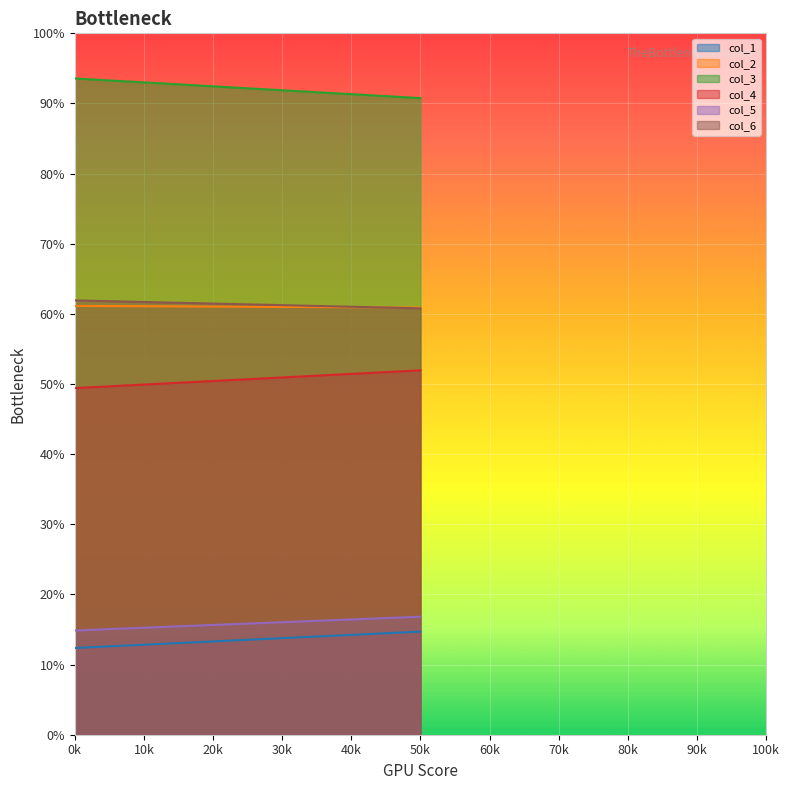

How many values in the col_1 series are below 14?

1